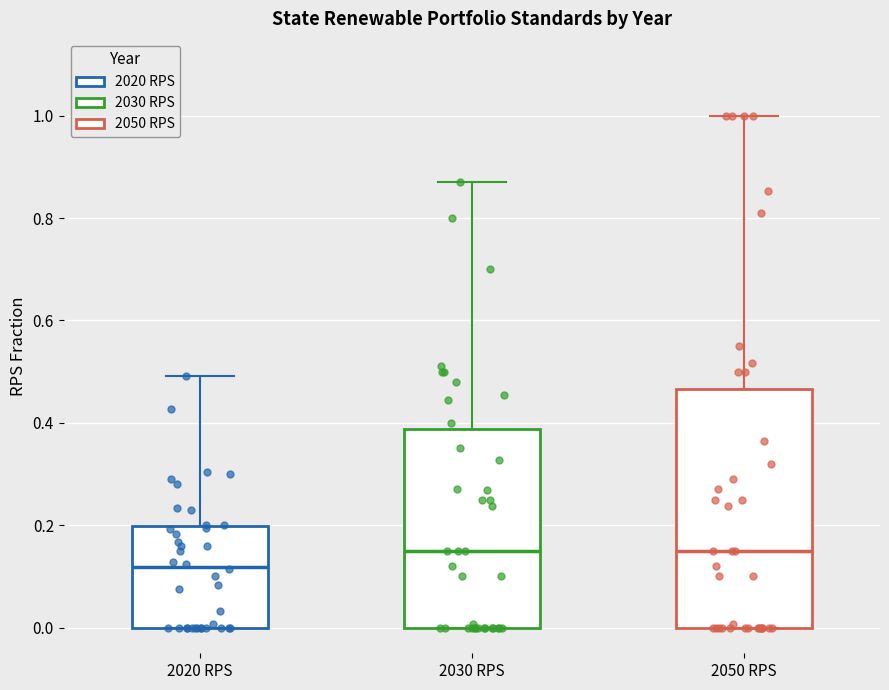

Comparing the boxes themselves (not the whiskers), which one is the tallest?

2050 RPS